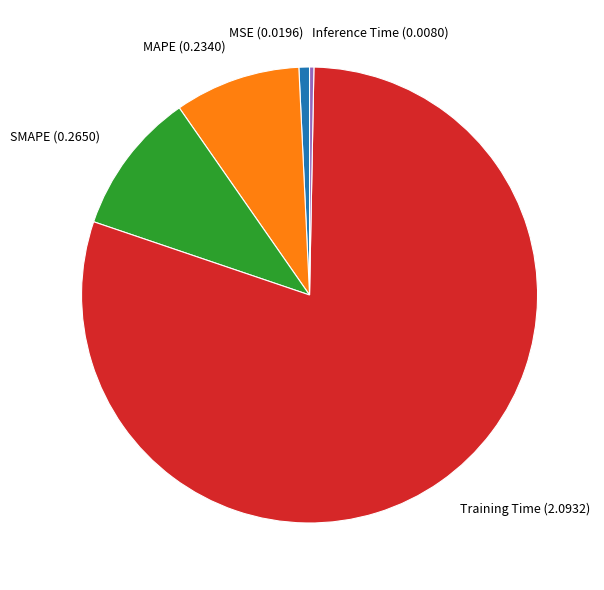

What is the largest slice in the pie chart?

Training Time